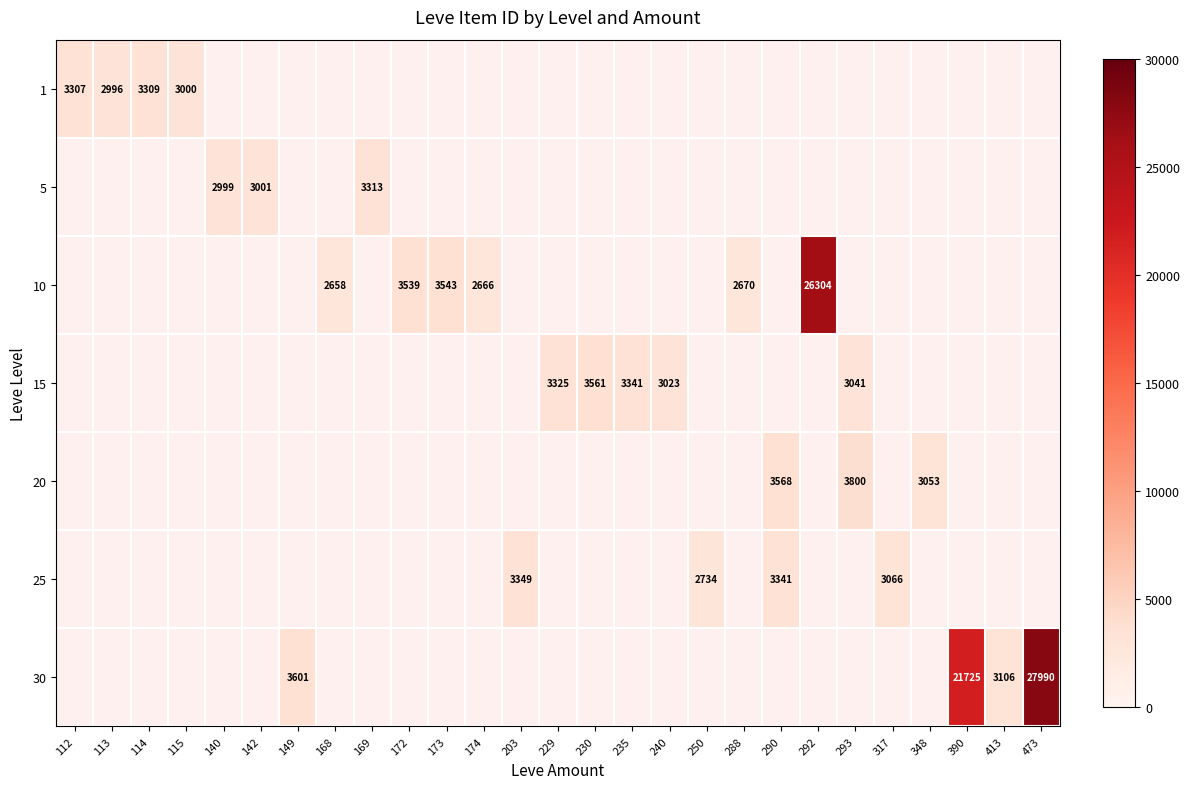

True or false: 1 has a value of 743.4 at 115.

False